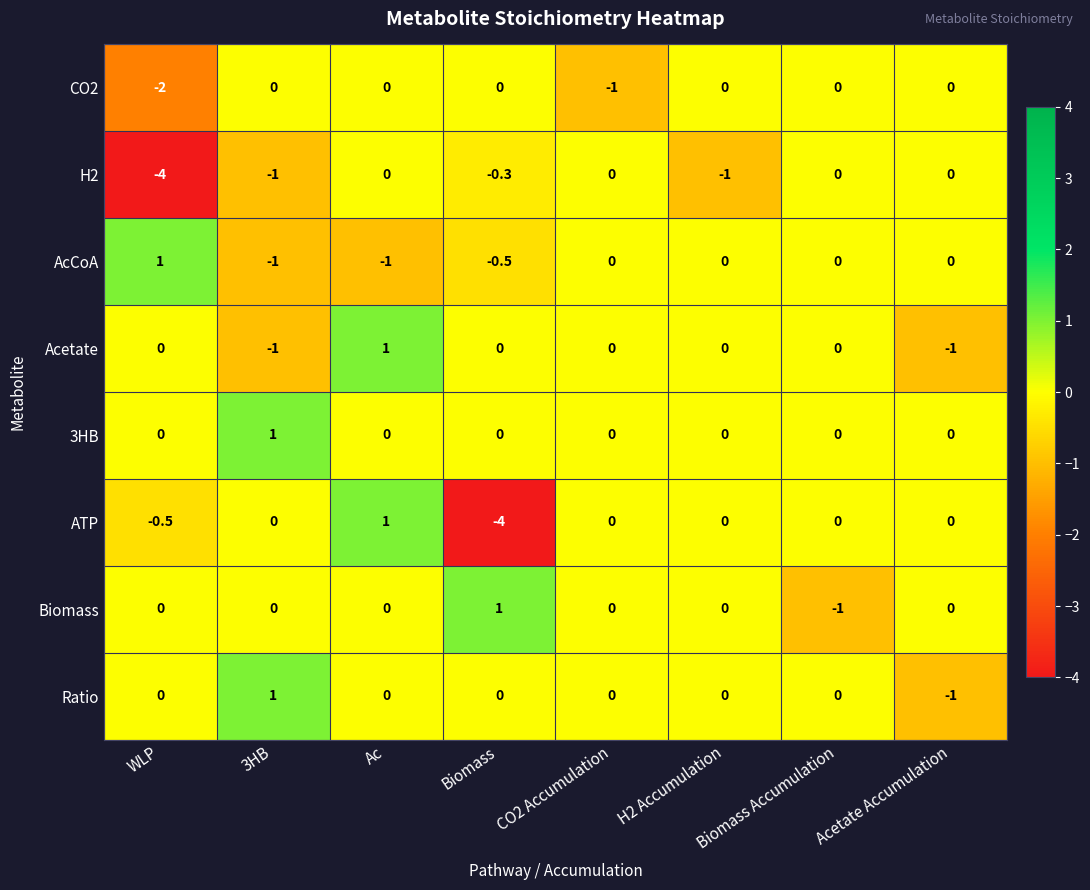

What is the smallest value displayed?

-4.0